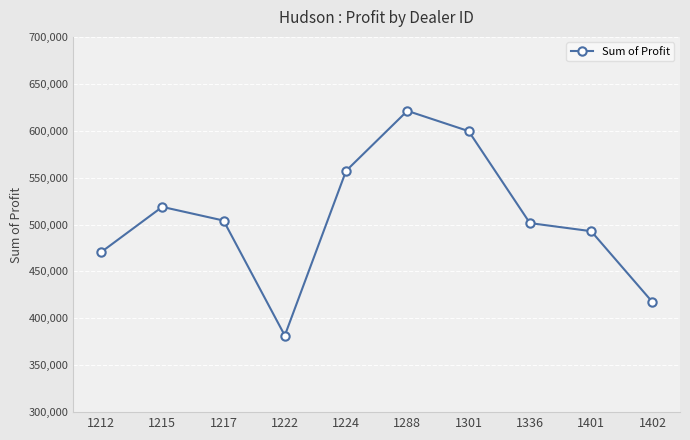

What is the ratio of the value at 1301 to the value at 1212?

1.3